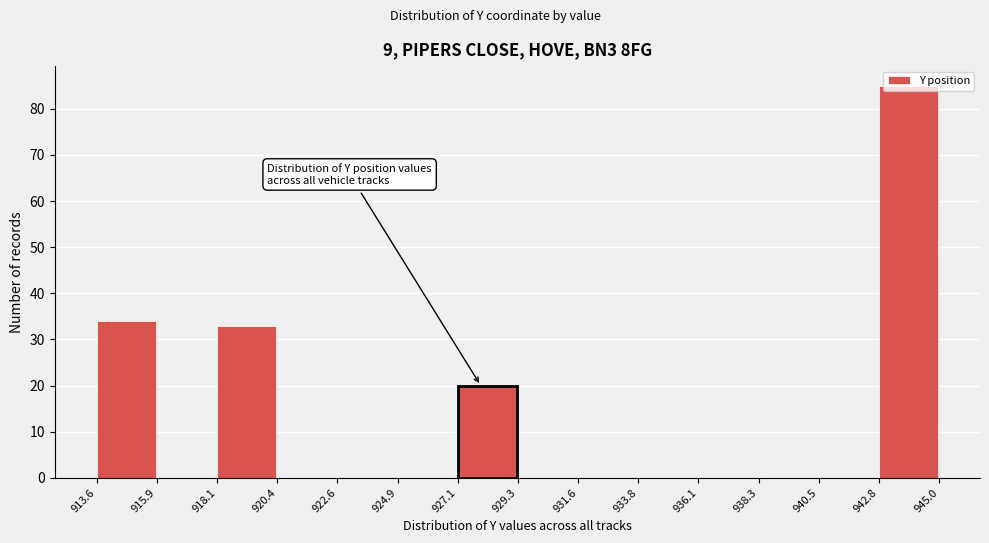

Reading left to right, list every bar in this chart as the range it spans on the x-axis followed by its height. The values are not printed on the chart, so give them approximately, as read against the axis.

913.6 to 915.9: 34
915.9 to 918.1: 0
918.1 to 920.4: 33
920.4 to 922.6: 0
922.6 to 924.9: 0
924.9 to 927.1: 0
927.1 to 929.3: 20
929.3 to 931.6: 0
931.6 to 933.8: 0
933.8 to 936.1: 0
936.1 to 938.3: 0
938.3 to 940.5: 0
940.5 to 942.8: 0
942.8 to 945.0: 85